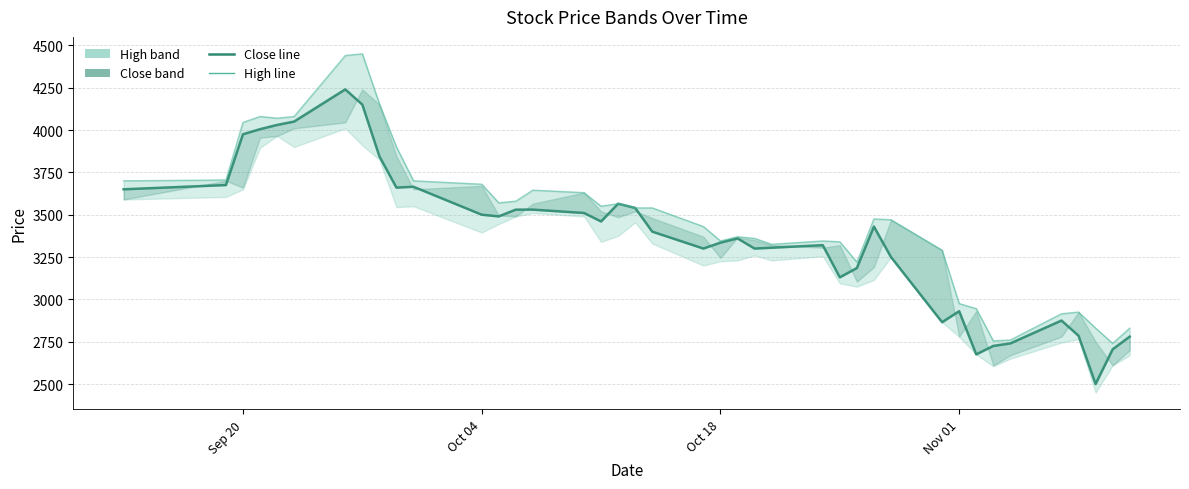

Does the chart display data point markers on the line(s)?

No